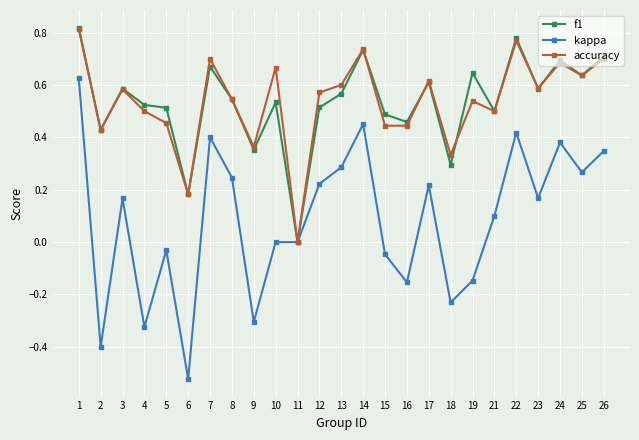

At which category is the sum across all series the highest?

1